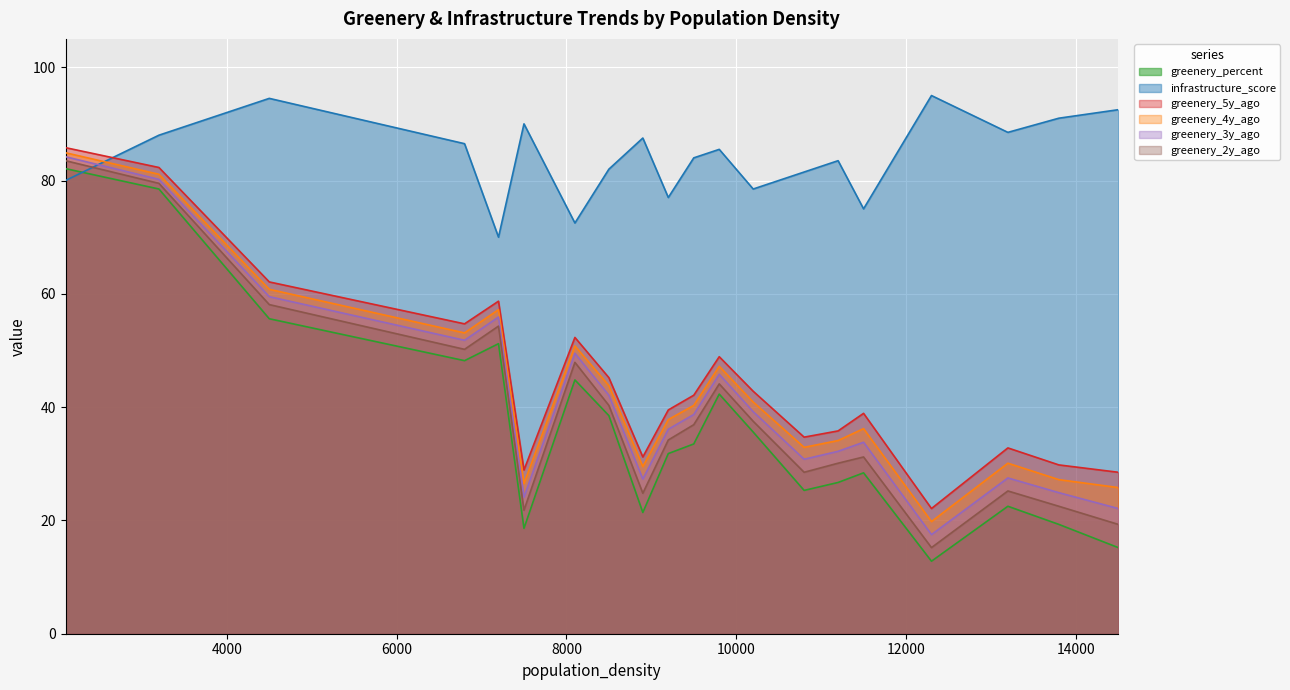

Which series has the largest range (max minus min)?

greenery_percent